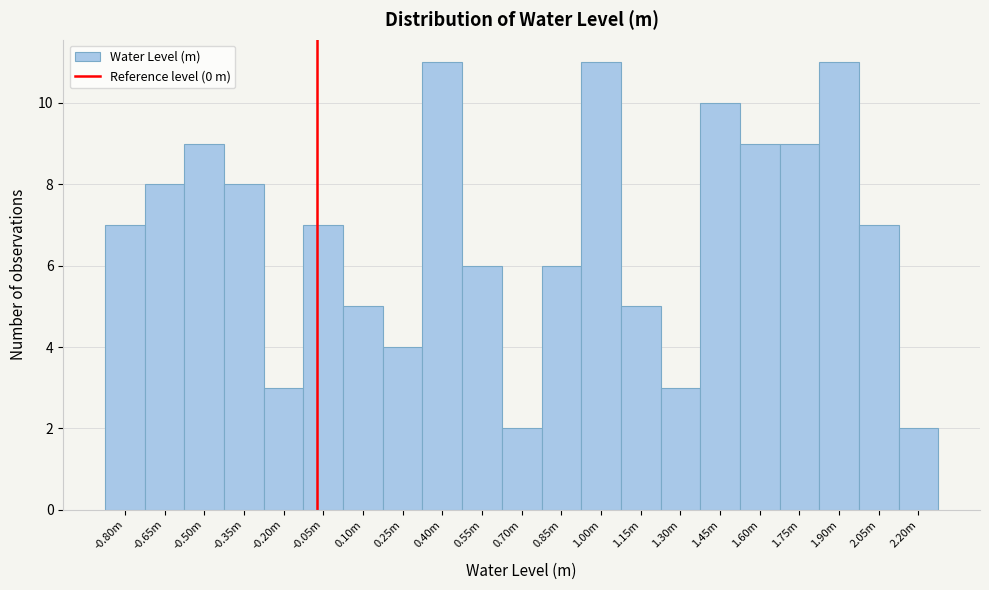

Reading right to left, transcribe all the data shown in this chart.

2.20m=2	2.05m=7	1.90m=11	1.75m=9	1.60m=9	1.45m=10	1.30m=3	1.15m=5	1.00m=11	0.85m=6	0.70m=2	0.55m=6	0.40m=11	0.25m=4	0.10m=5	-0.05m=7	-0.20m=3	-0.35m=8	-0.50m=9	-0.65m=8	-0.80m=7